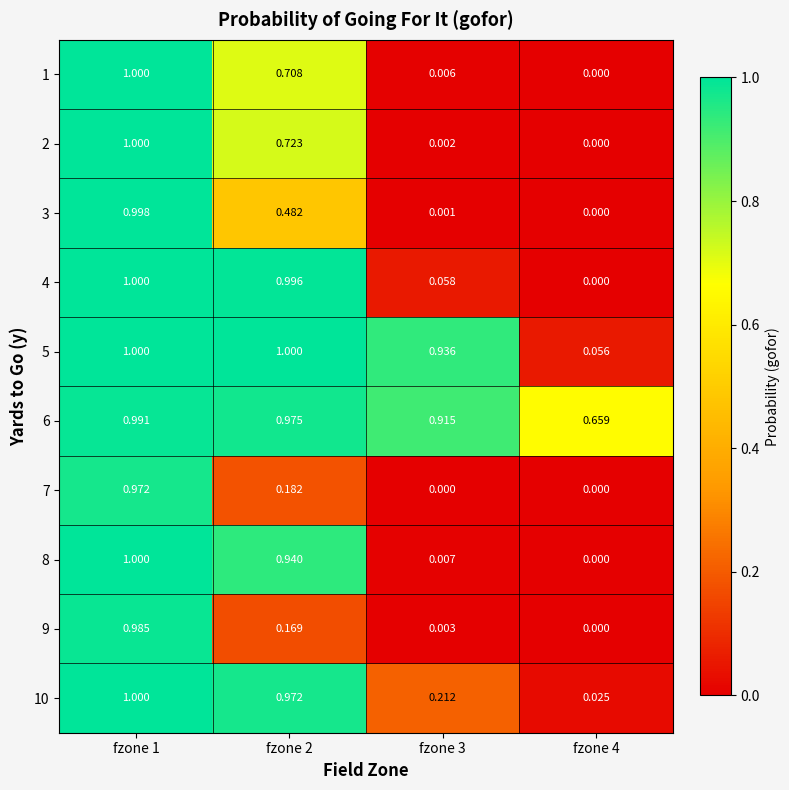

Is the value of 3 at fzone 2 greater than the value of 6 at fzone 4?

No